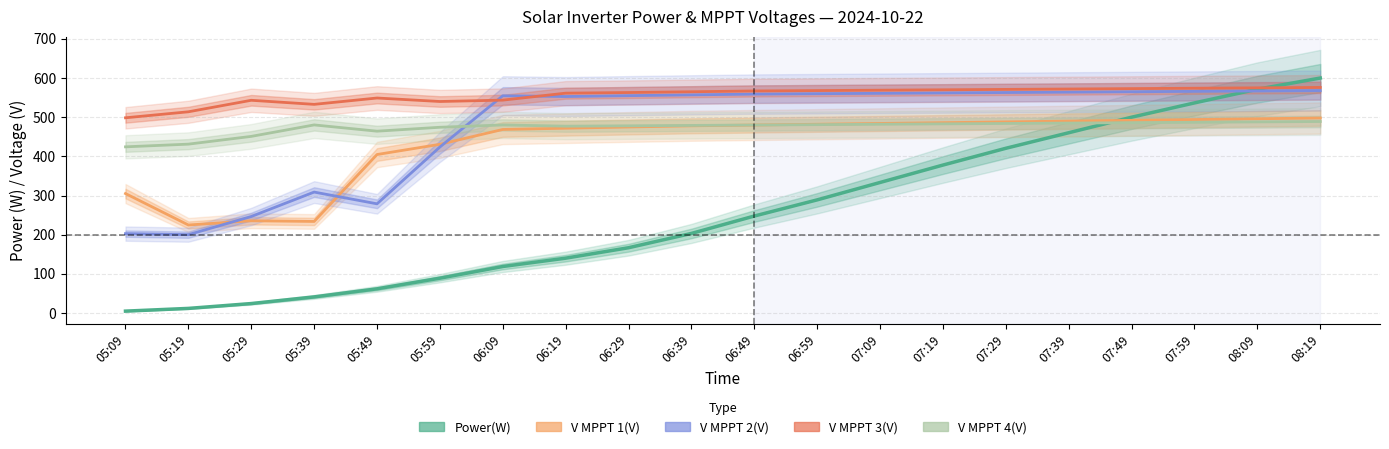

What is the smallest value displayed?

4.8